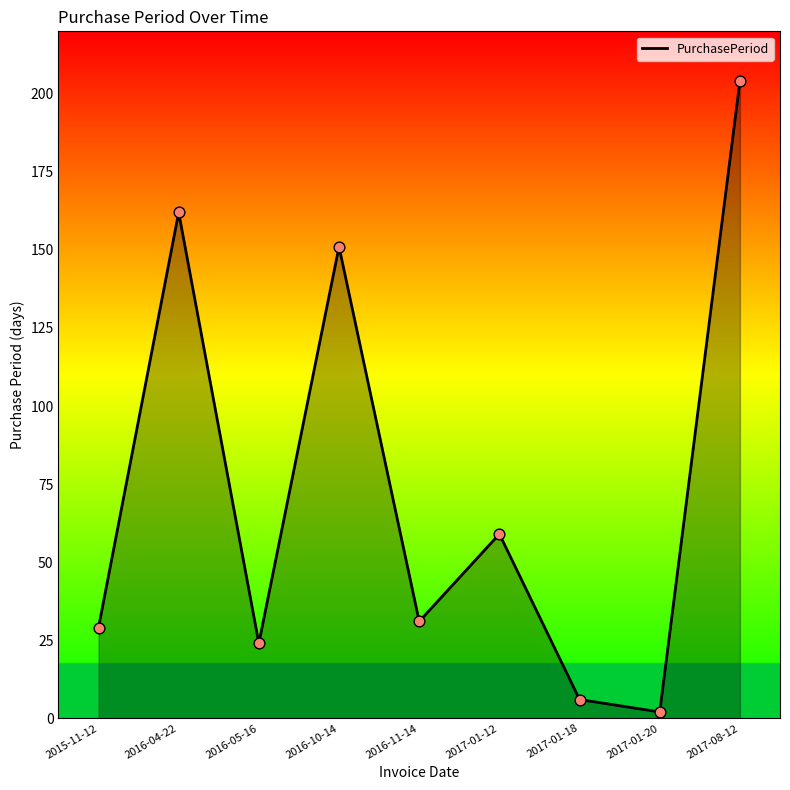

What is the change in value from 2016-05-16 to 2016-10-14?

+127